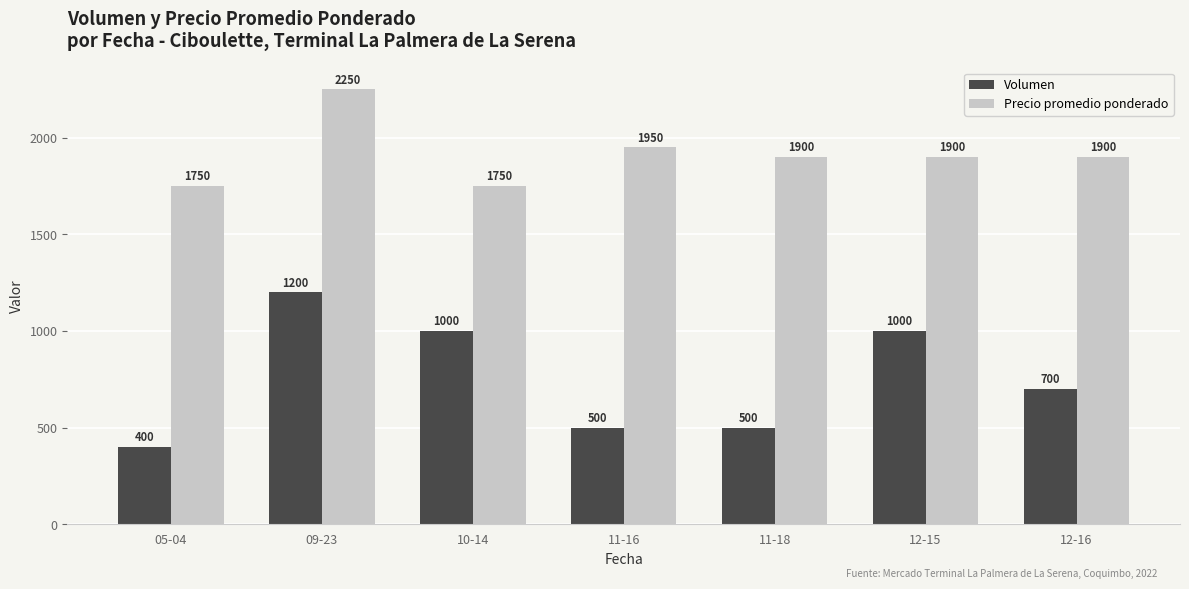

At 09-23, list the series in order from largest to smallest.

Precio promedio ponderado, Volumen